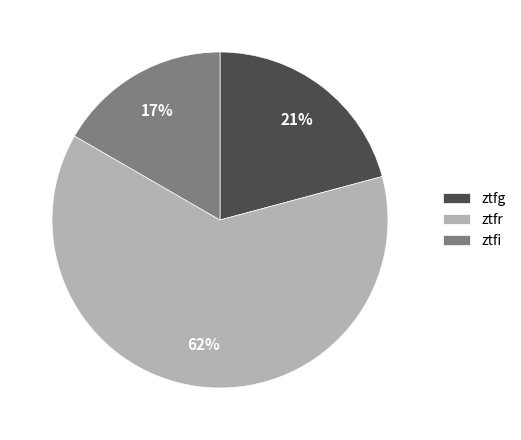

Is there a majority slice in this chart?

Yes